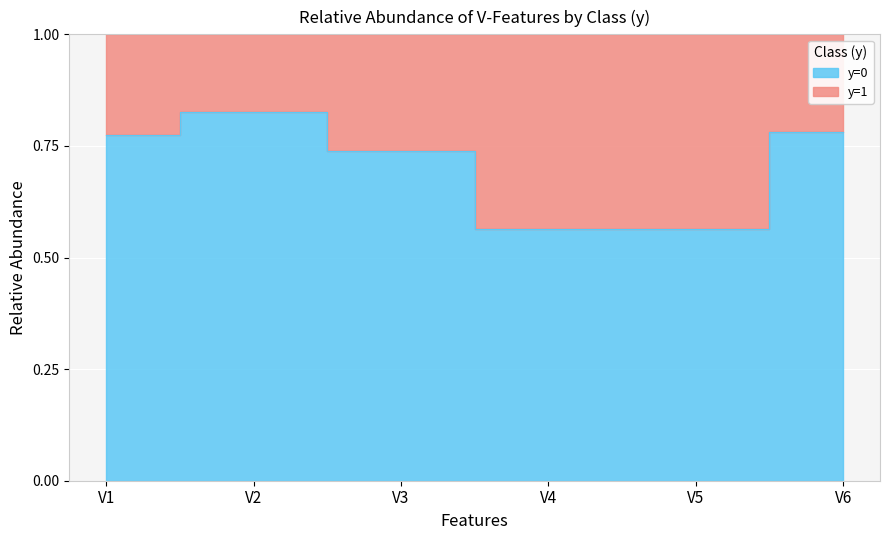

The value at V4 is 0.6. True or false?

True